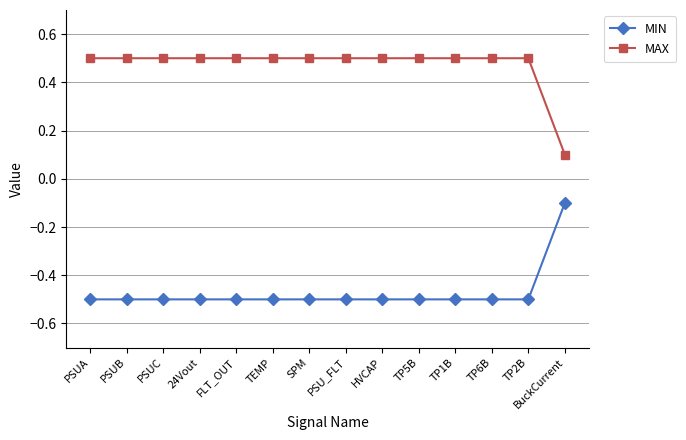

What is the sum of the MIN values at TEMP and BuckCurrent?

-0.6